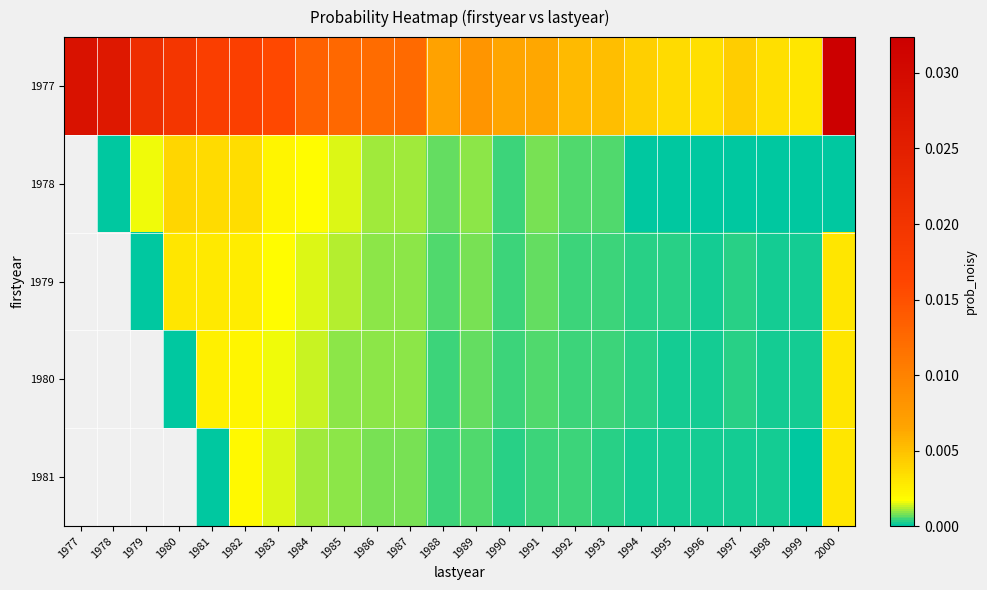

The 1980 series shows 0.0 at 1987. True or false?

True